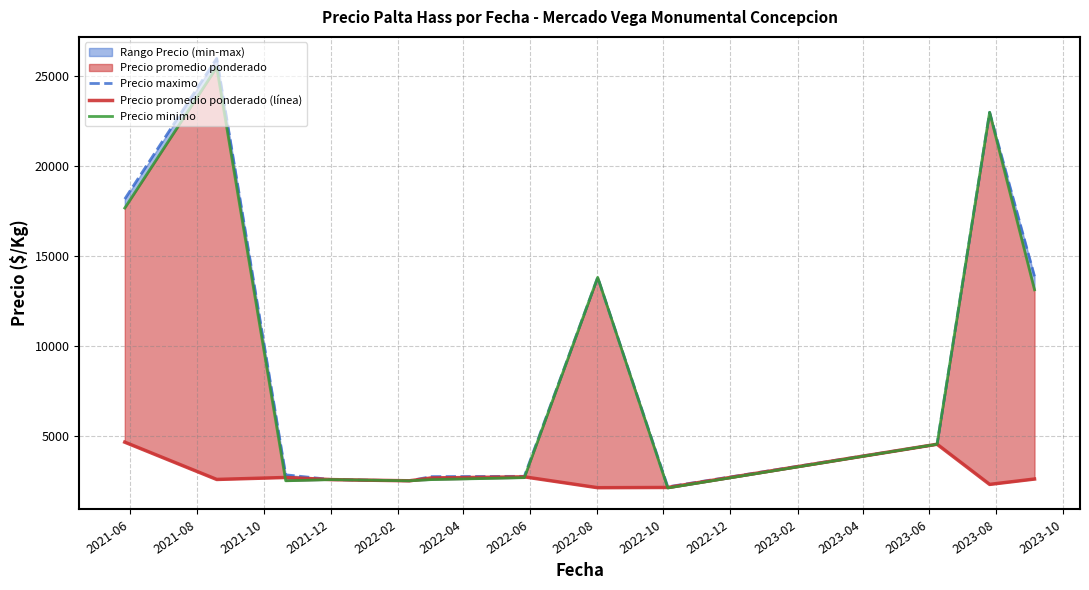

Between 2022-04 and 2022-06, which series saw the biggest shift?

Precio minimo